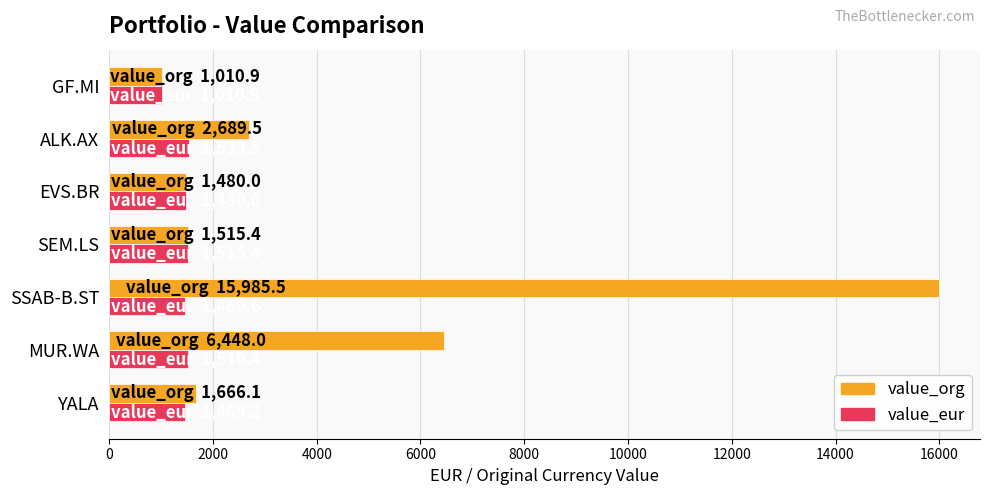

What is the average value of the value_org series?

4399.3